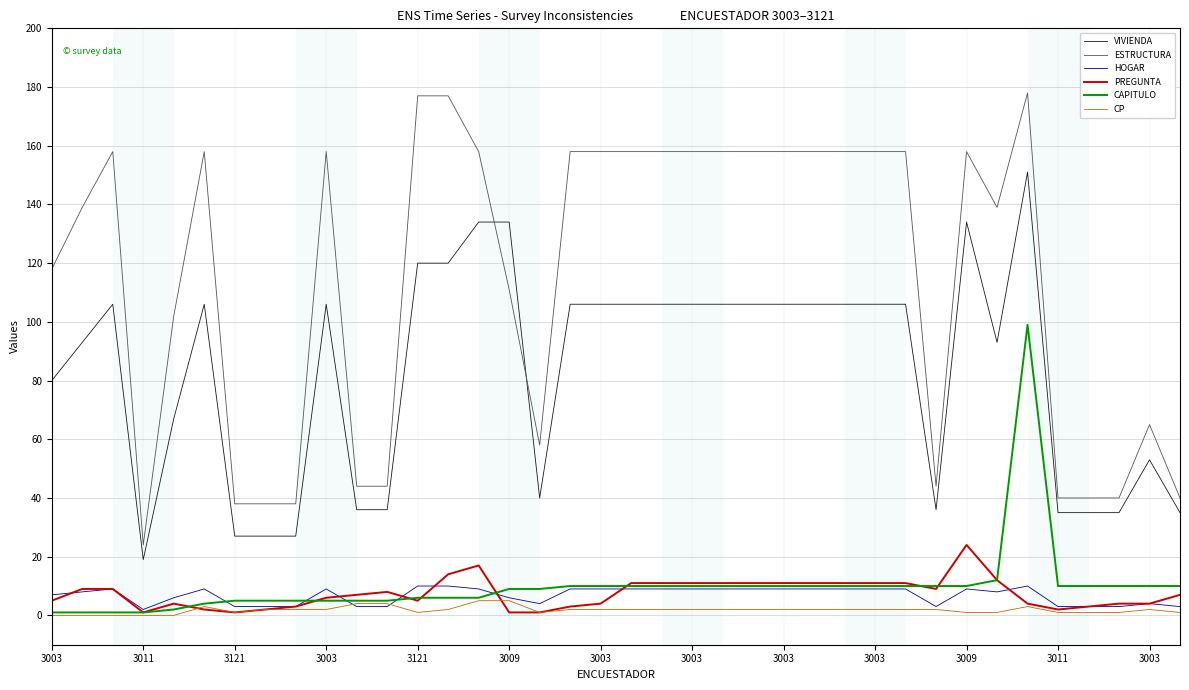

What are all the series names shown in the legend?

VIVIENDA, ESTRUCTURA, HOGAR, PREGUNTA, CAPITULO, CP